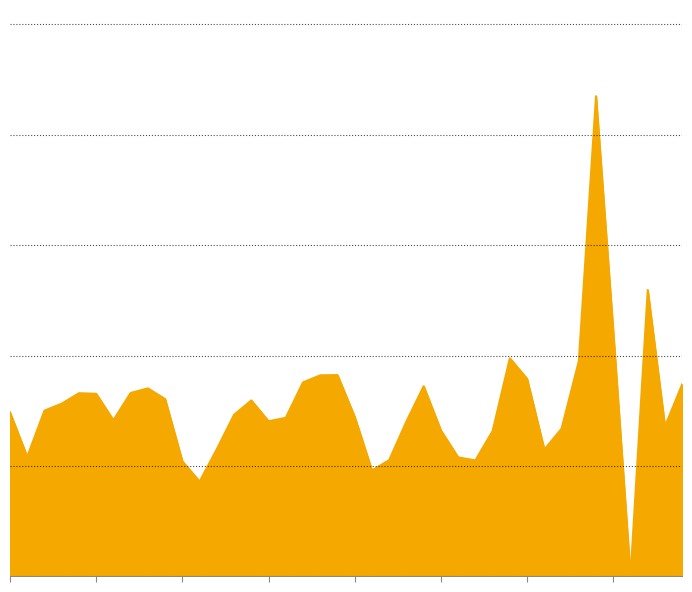

Count the values in the range 0 to 1.

40